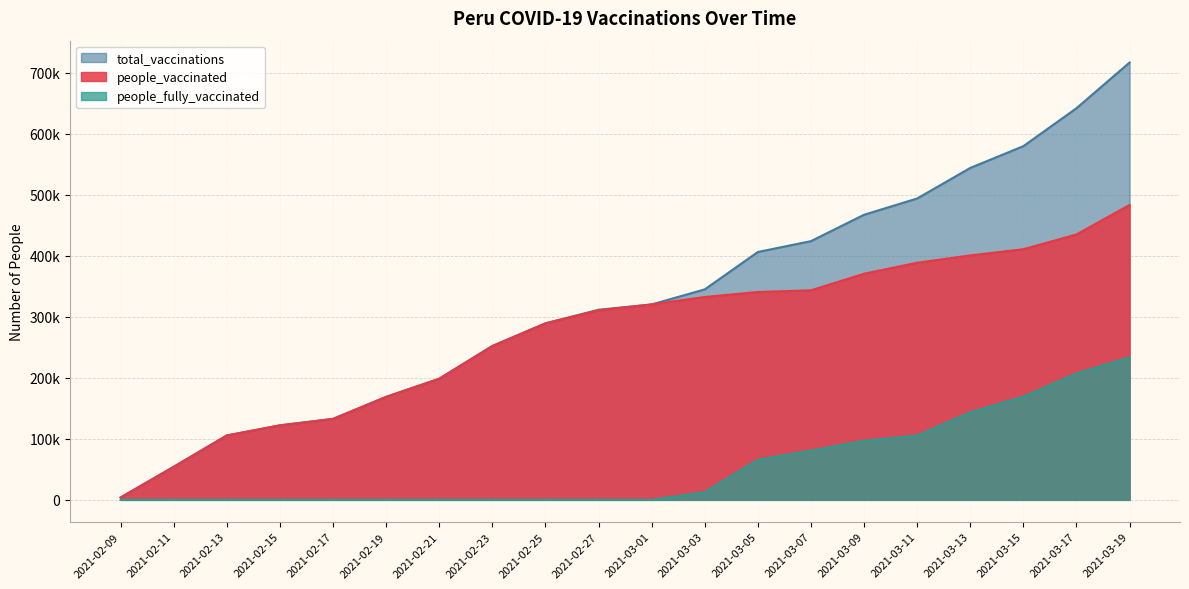

Reading left to right, extract all data points from this chart.

people_vaccinated: 3837	54202	105509	122101	132678	168773	198457	252091	289246	310508	320223	332454	340629	343347	370542	388562	400552	410676	434892	483212
total_vaccinations: 3837	54202	105509	122101	132678	168773	198457	252091	289246	311498	320223	344886	406168	423949	467179	493833	543901	579598	641766	716622
people_fully_vaccinated: 0	0	0	0	0	0	0	0	0	0	0	12432	65539	80602	96637	105271	143349	168922	206874	233410